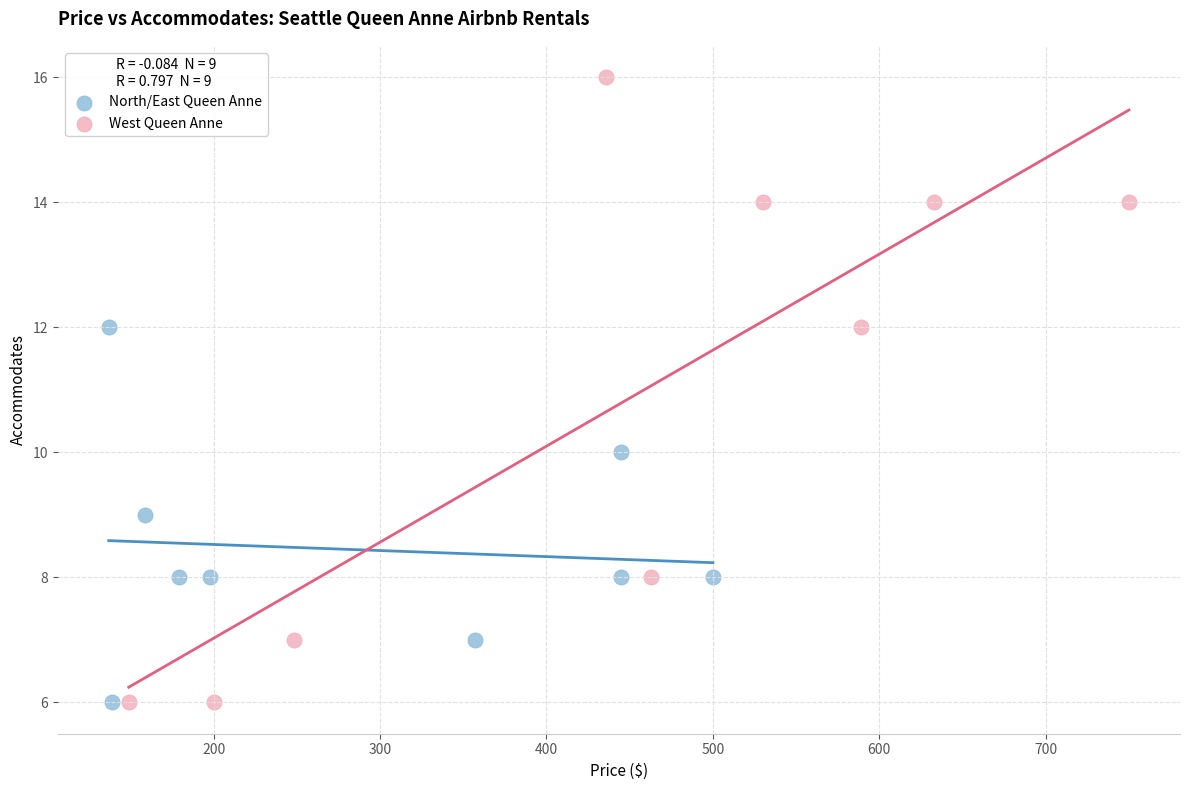

Which series has the largest Y range (max minus min)?

West Queen Anne